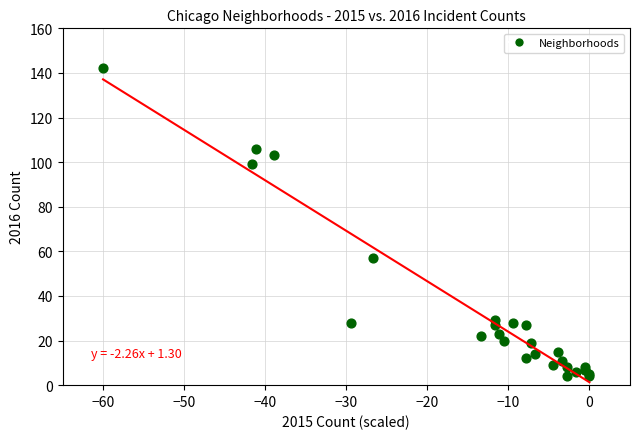

What Y value in the scatter plot is closest to 73?

57